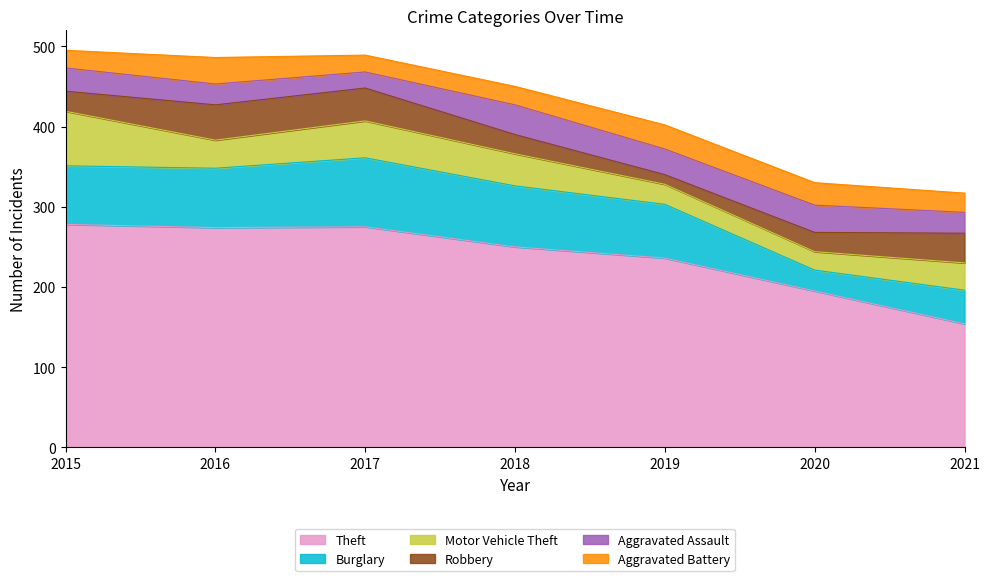

Does the chart display data point markers on the line(s)?

No